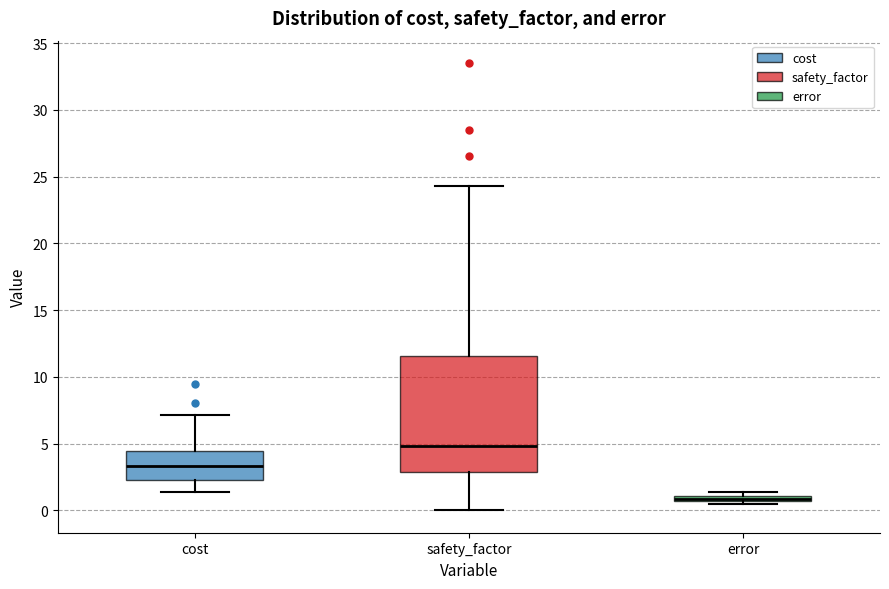

Where is the upper edge of the box for error on the y-axis? The values are not printed on the chart, so give them approximately, as read against the axis.

1.0